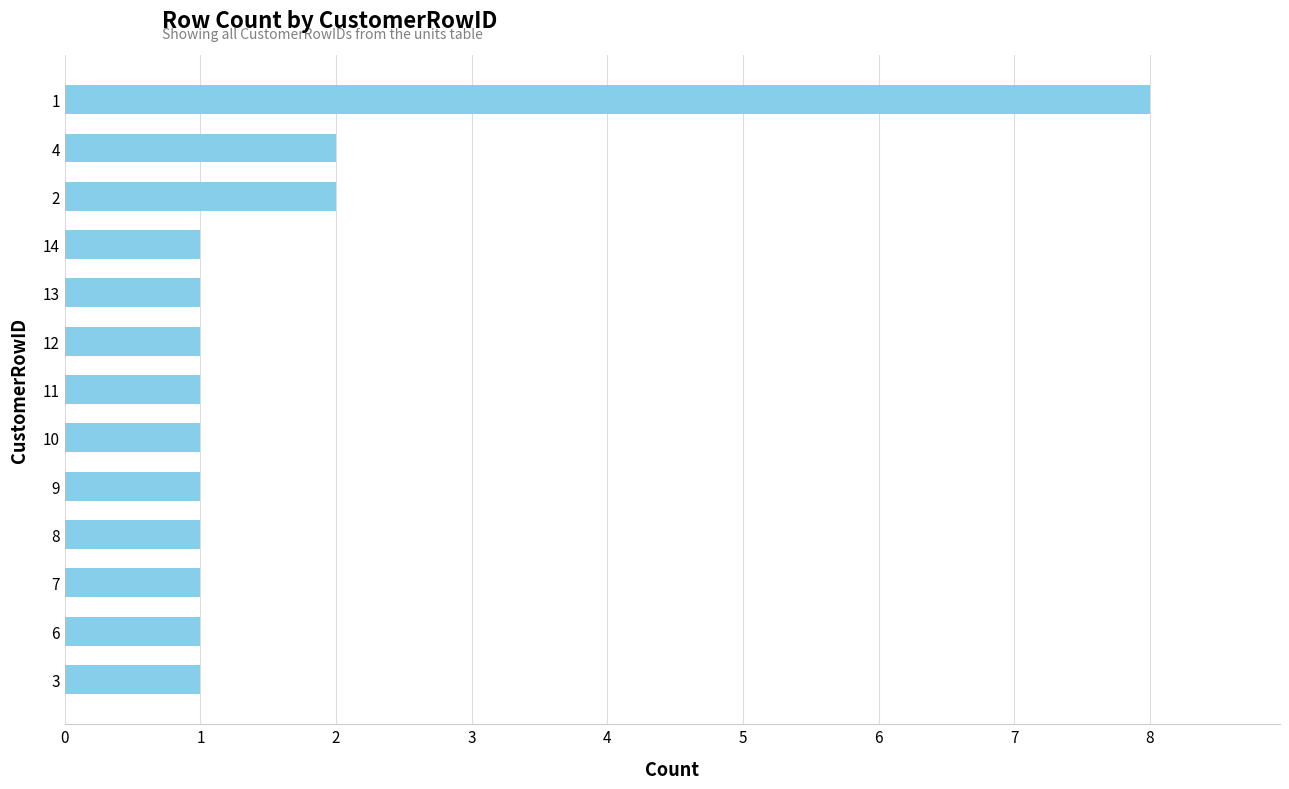

What is the smallest value displayed?

1